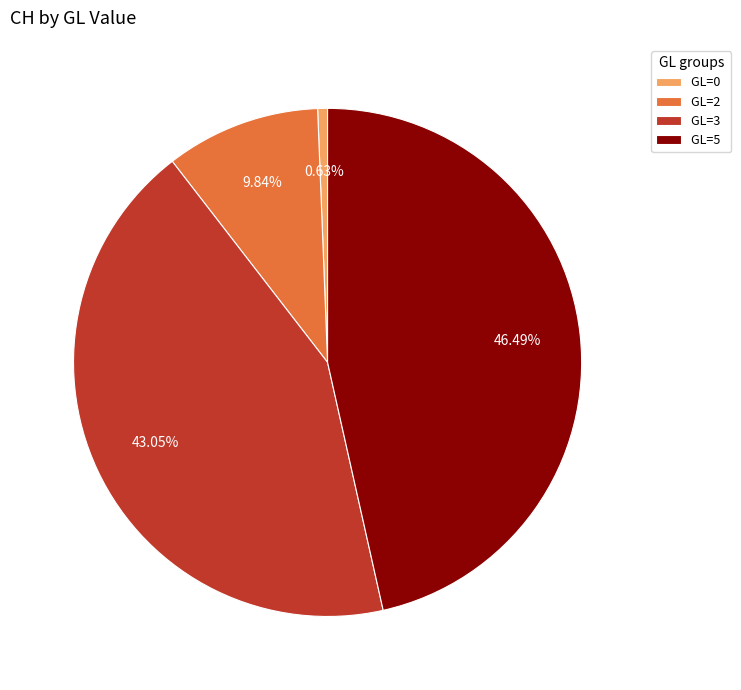

What is the ratio of the value at GL=3 to the value at GL=5?

0.9